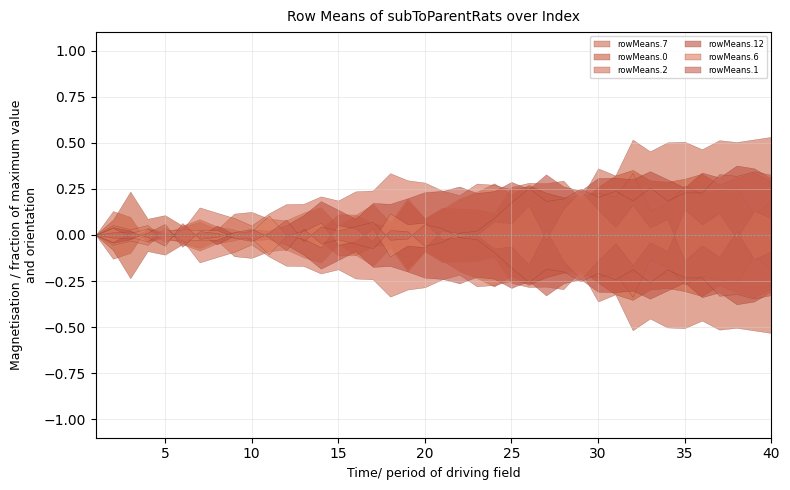

What are all the series names shown in the legend?

rowMeans.7, rowMeans.0, rowMeans.2, rowMeans.12, rowMeans.6, rowMeans.1